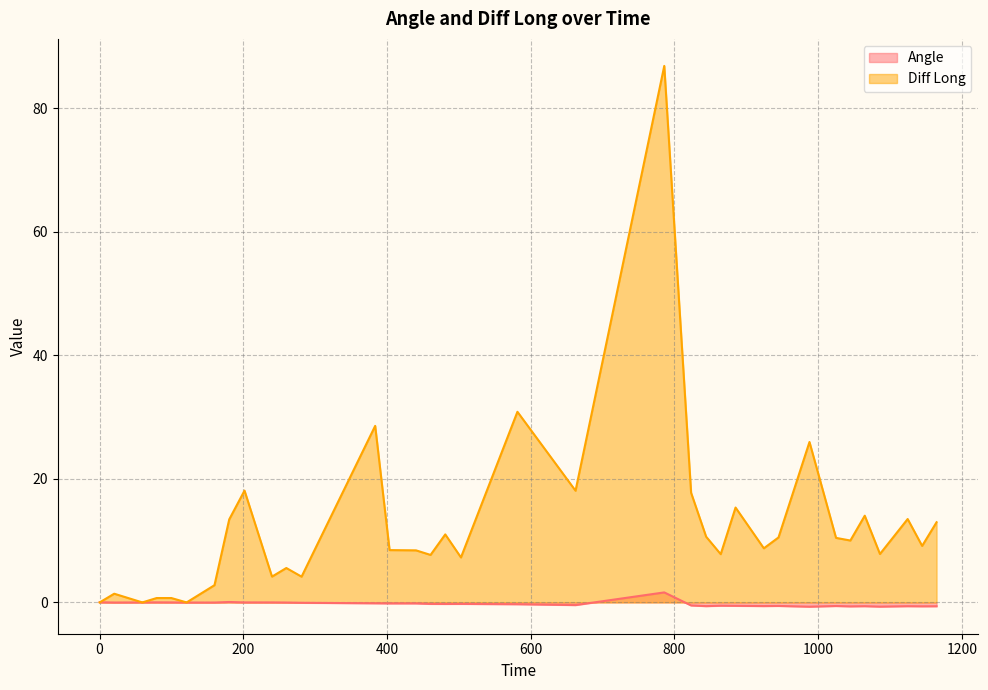

Reading right to left, transcribe all the data shown in this chart.

Angle: -0.6	-0.6	-0.6	-0.7	-0.6	-0.6	-0.6	-0.7	-0.6	-0.6	-0.6	-0.5	-0.6	-0.5	1.6	-0.4	-0.3	-0.2	-0.2	-0.2	-0.2	-0.2	-0.1	-0.1	-0.0	0.0	0.0	0.1	-0.0	-0.0	0.0	0.0	0.0	-0.0	0.0
Diff Long: 13.0	9.2	13.5	7.8	14.0	10.0	10.4	26.0	10.5	8.8	15.4	7.8	10.6	17.8	86.8	18.1	30.9	7.3	11.0	7.7	8.4	8.5	28.6	4.2	5.6	4.2	18.1	13.4	2.8	0.0	0.7	0.7	0.0	1.4	0.0